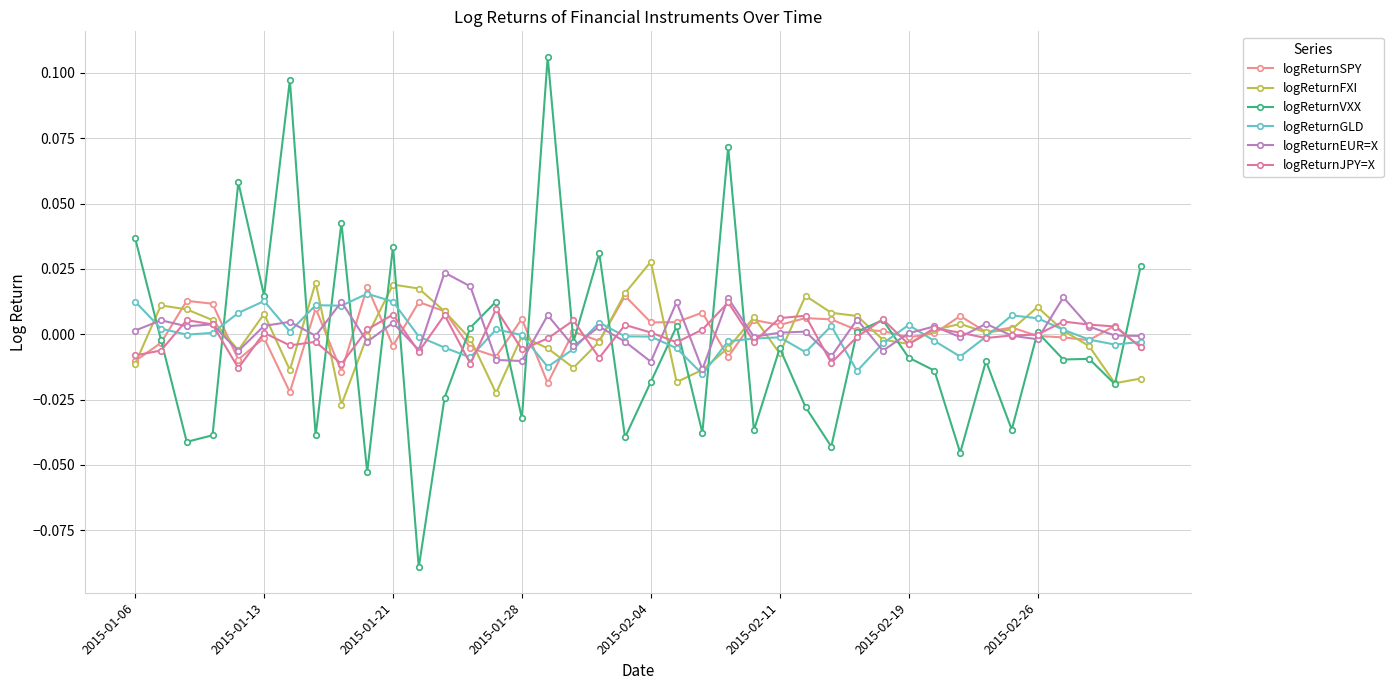

Does the chart have visible grid lines?

Yes